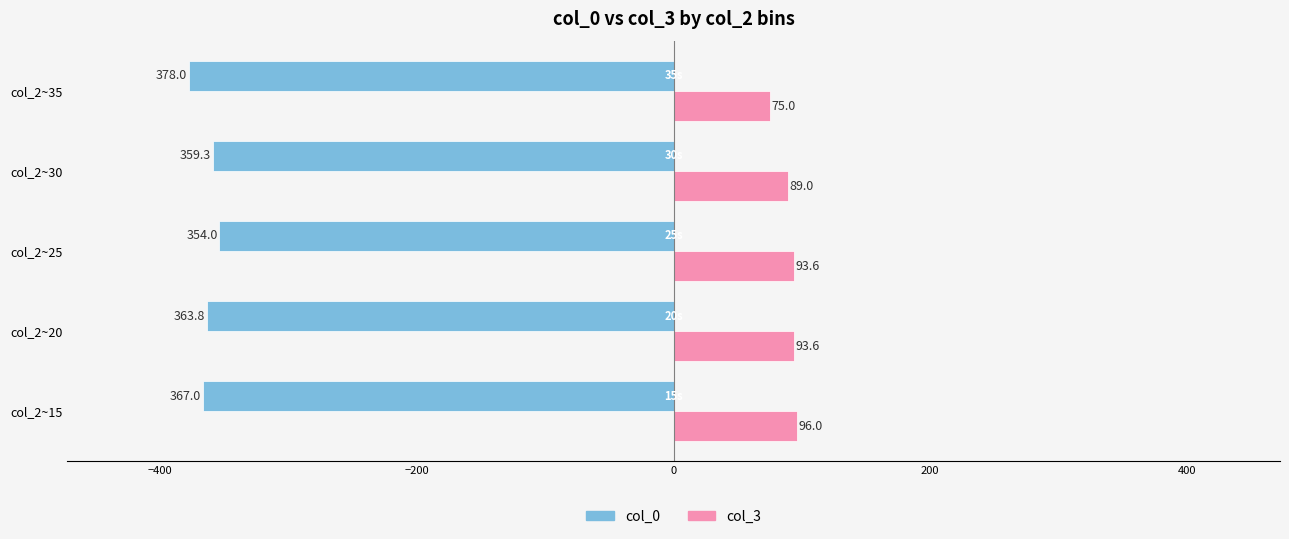

Read the col_0 value at col_2~30.

-359.3